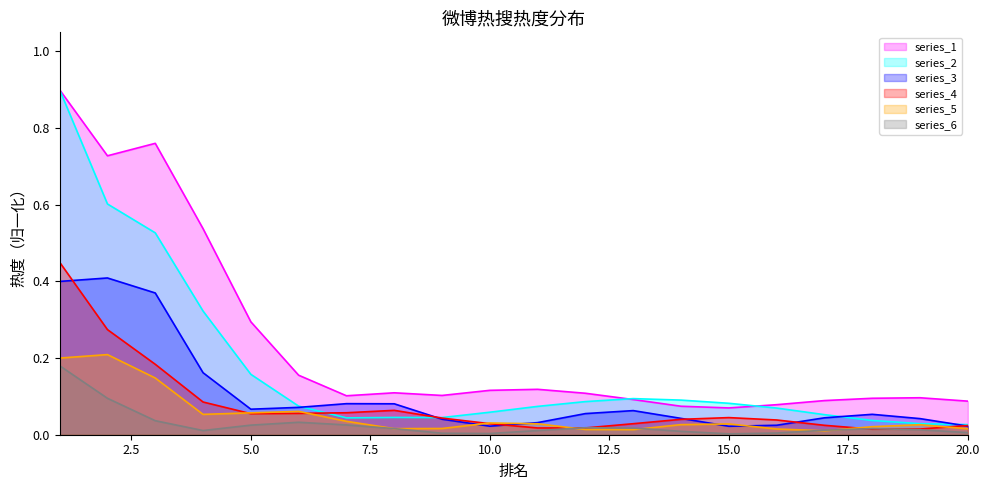

List the labels in order of value, smallest first.

15, 14, 16, 20, 17, 13, 18, 19, 7, 9, 12, 8, 10, 11, 6, 5, 4, 2, 3, 1